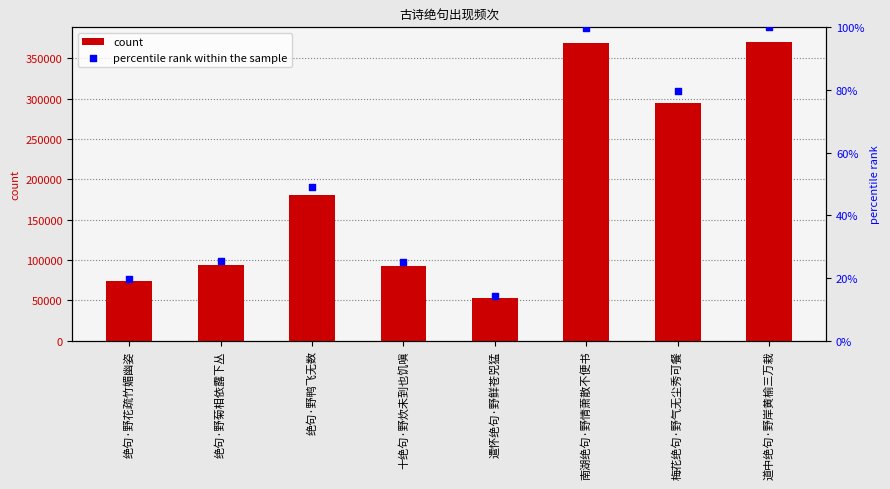

At which category is the sum across all series the highest?

道中绝句·野岸黄榆三万栽